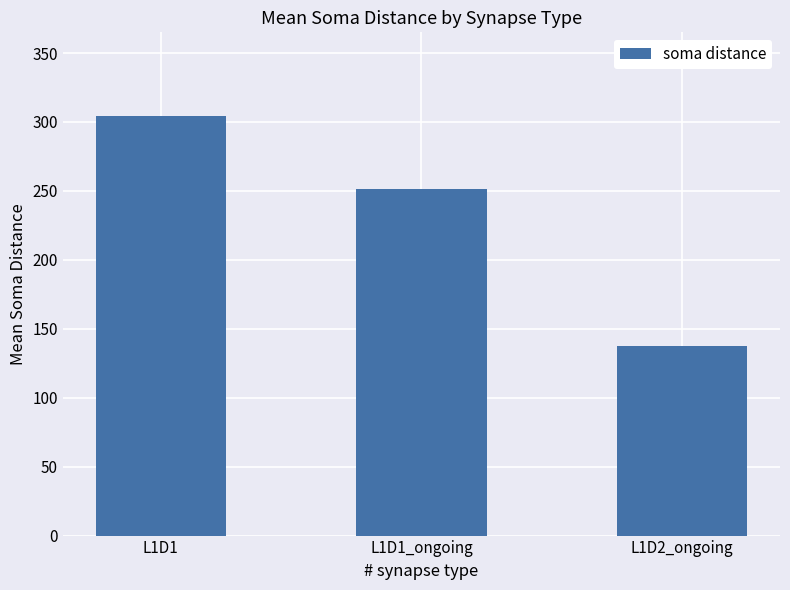

How many bars are there in total?

3